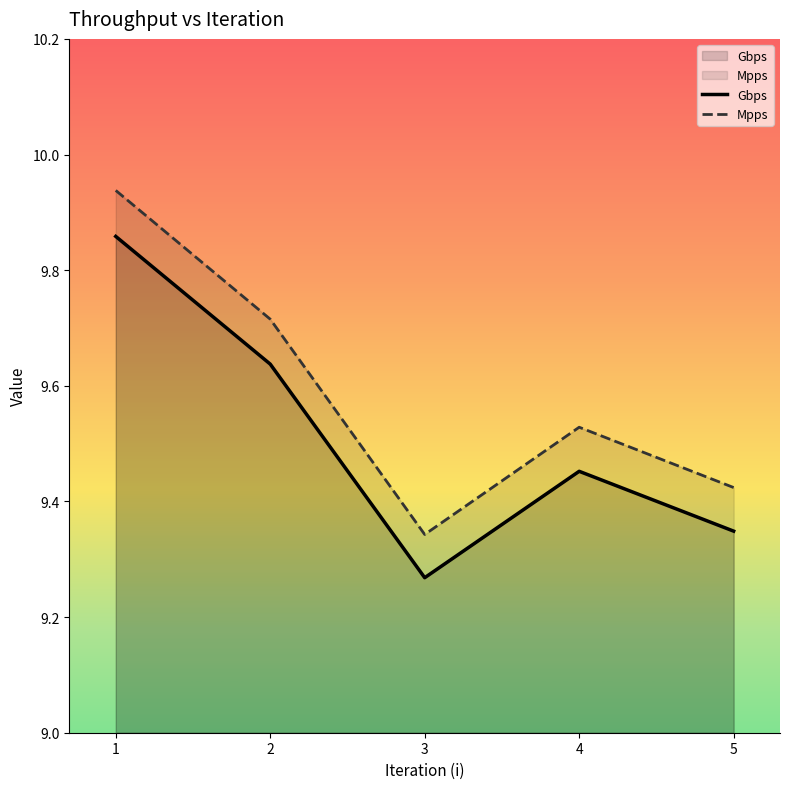

The Gbps series shows 9.3 at 5. True or false?

True